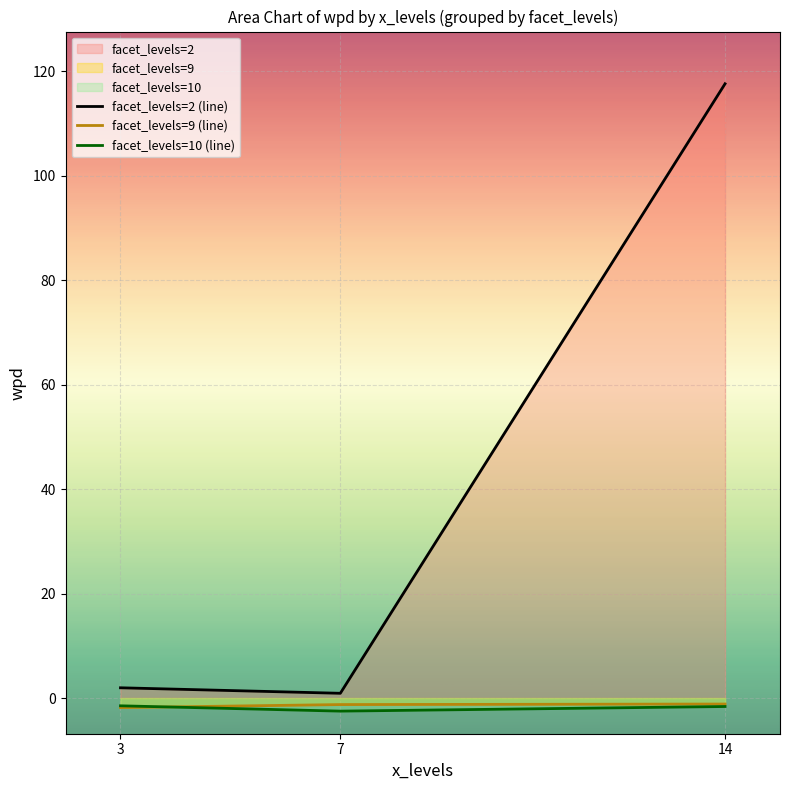

What is the minimum value for facet_levels=9 (line)?

-1.8